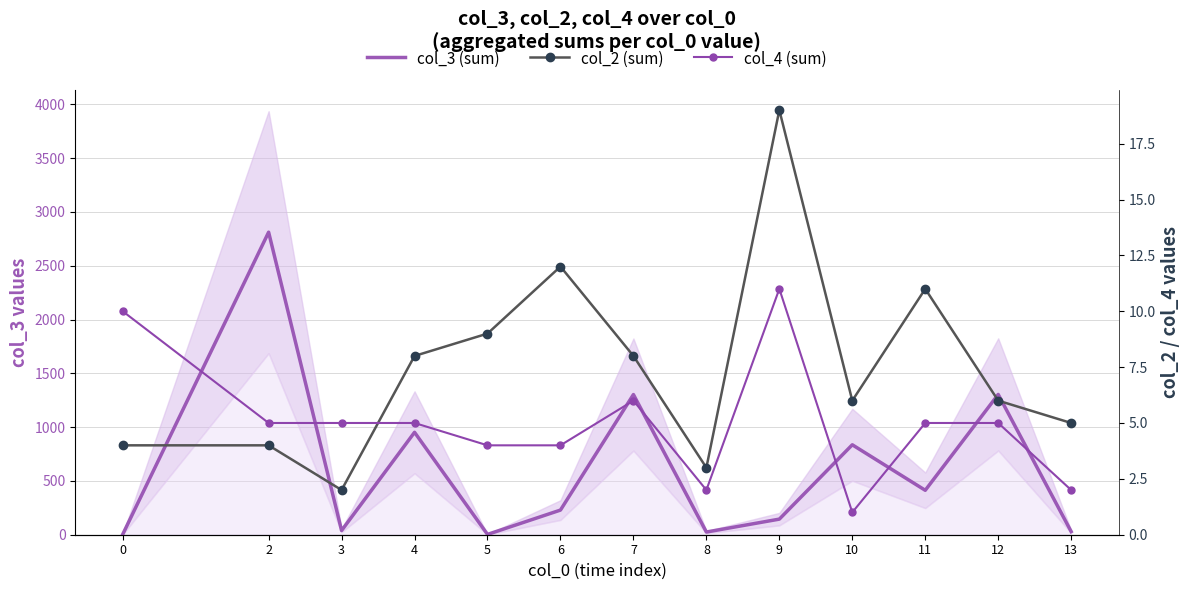

Reading left to right, list all the values displayed in this chart.

col_3 (sum): 3	2812	39	952	3	229	1303	25	145	836	413	1304	29
col_2 (sum): 4	4	2	8	9	12	8	3	19	6	11	6	5
col_4 (sum): 10	5	5	5	4	4	6	2	11	1	5	5	2